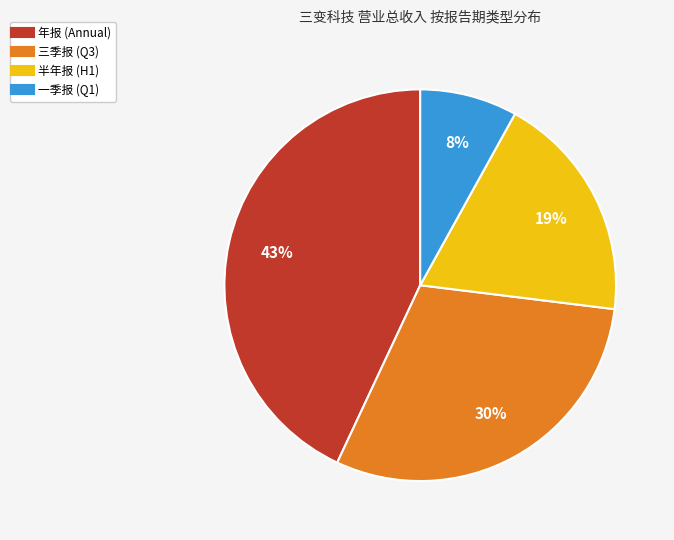

Is there any slice that represents more than half of the pie?

No